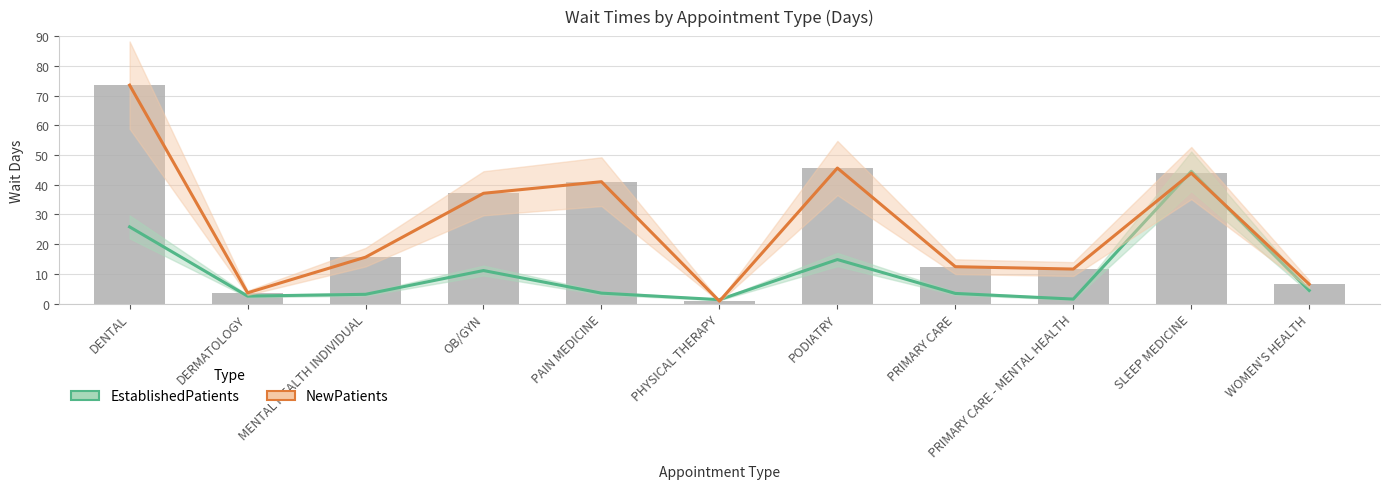

What is the total value across all series at SLEEP MEDICINE?

88.4